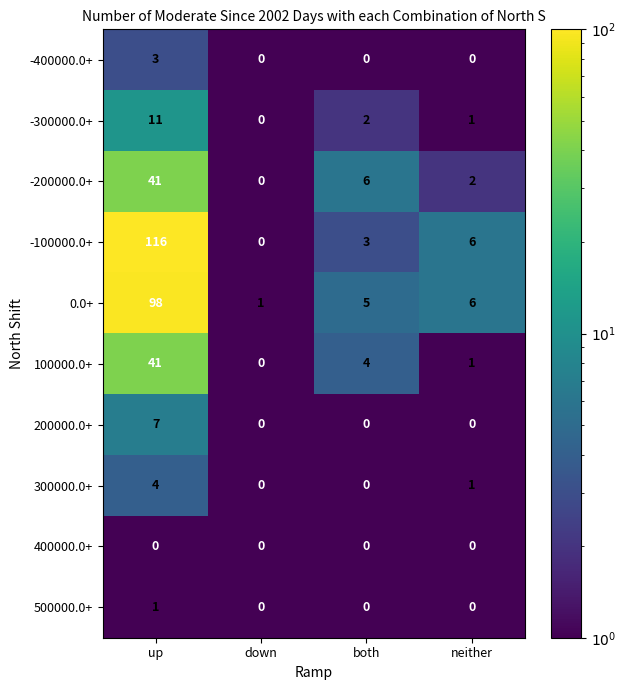

Between down and both, which series saw the biggest shift?

-200000.0+